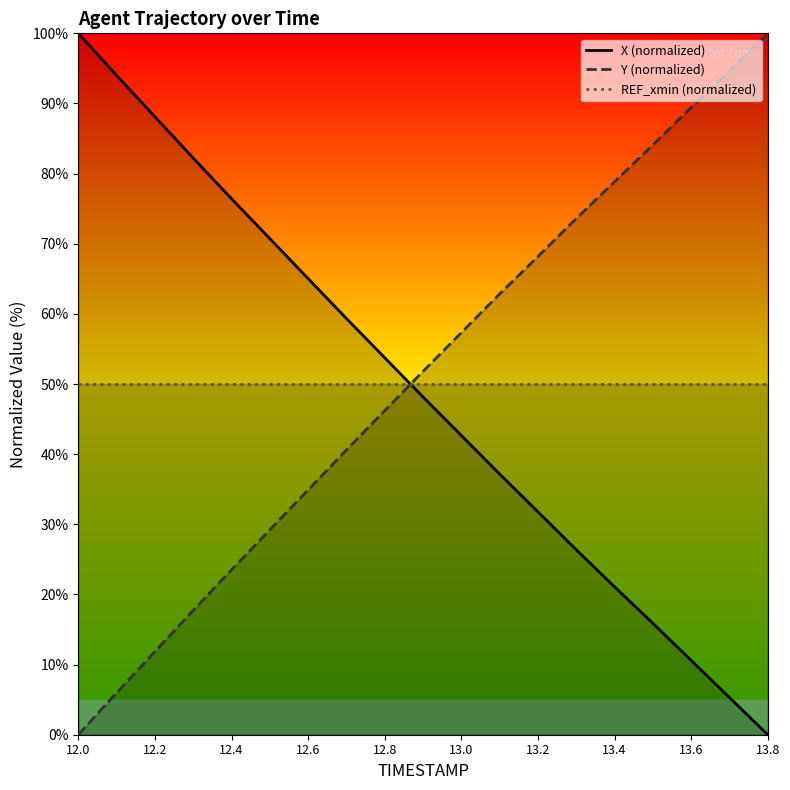

How many lines are shown in the chart?

3